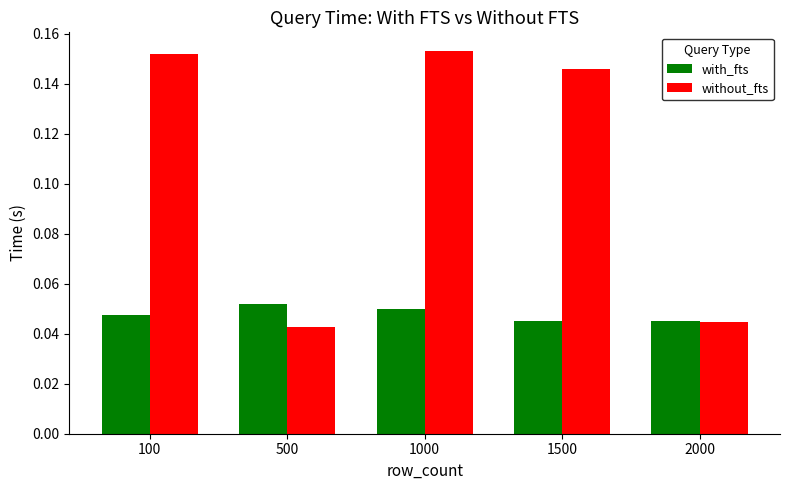

Between 1000 and 1500, which series saw the biggest shift?

without_fts